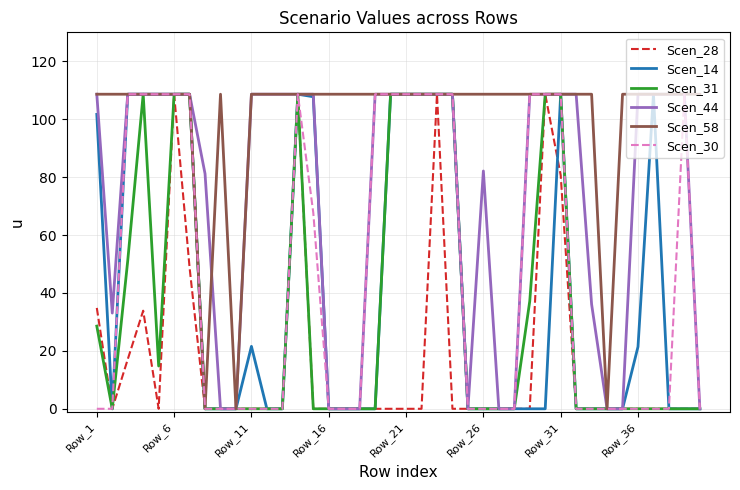

What is the maximum value shown in the chart?

108.6